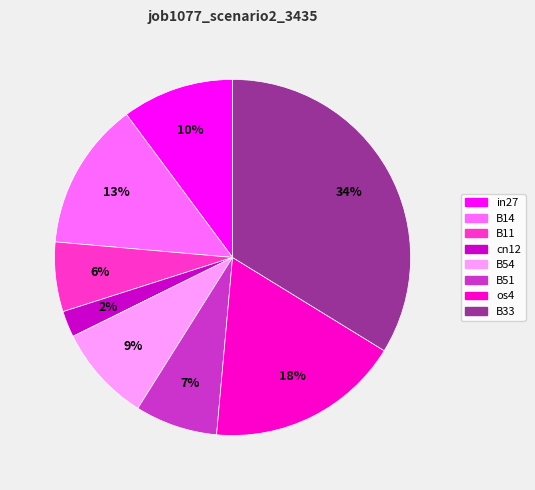

How many slices are in this pie chart?

8